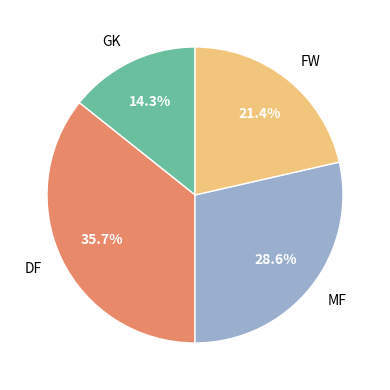

Rank the categories by value from highest to lowest.

DF, MF, FW, GK